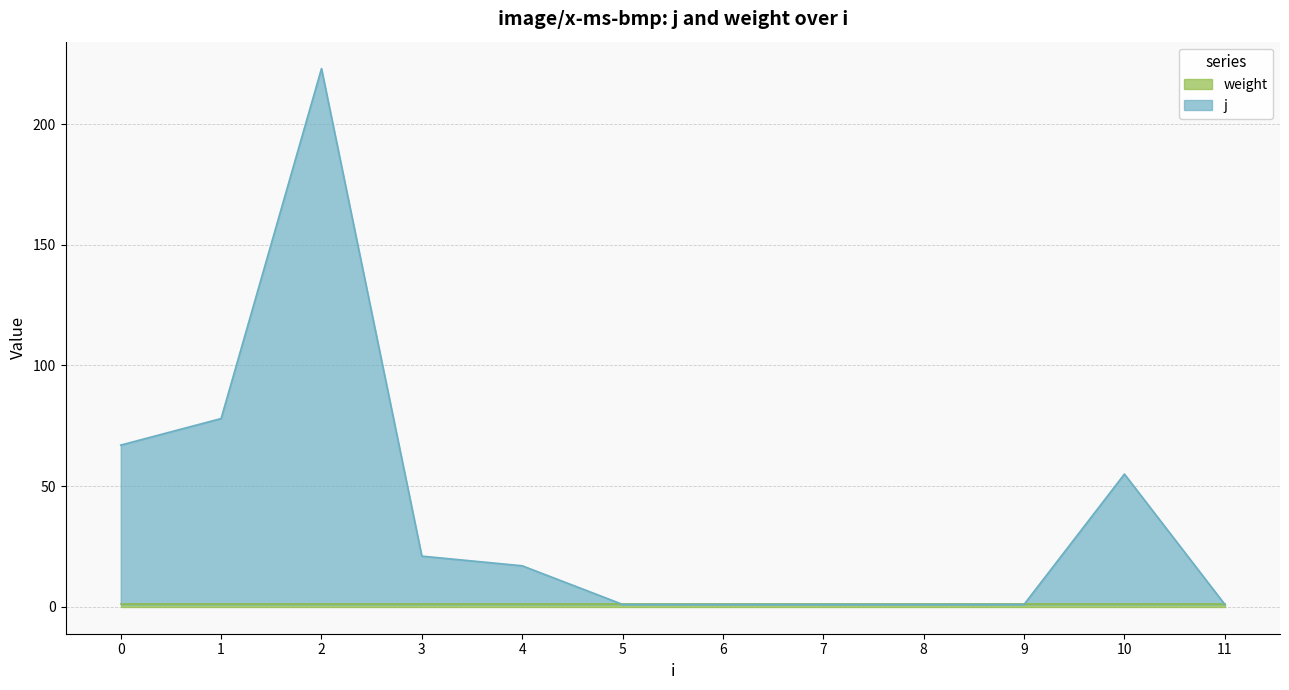

Which has a higher value, 10 or 11?

10